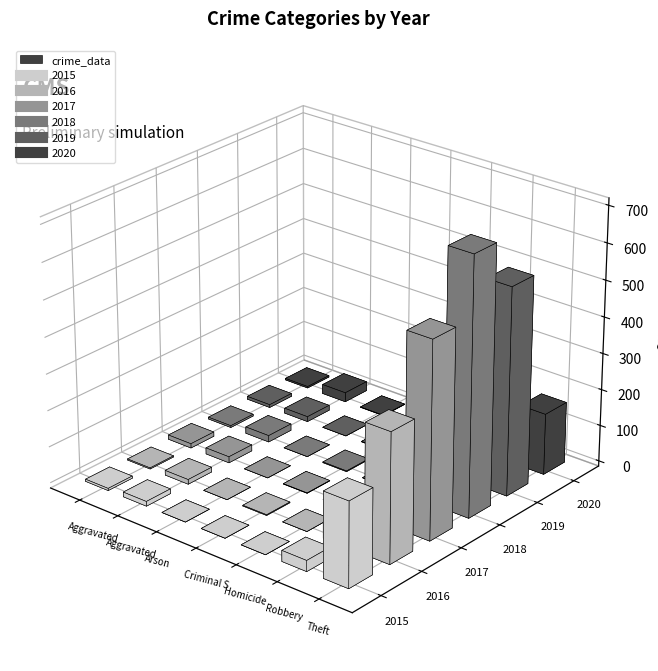

What is the difference between the maximum and minimum values in the 2015 series?

233